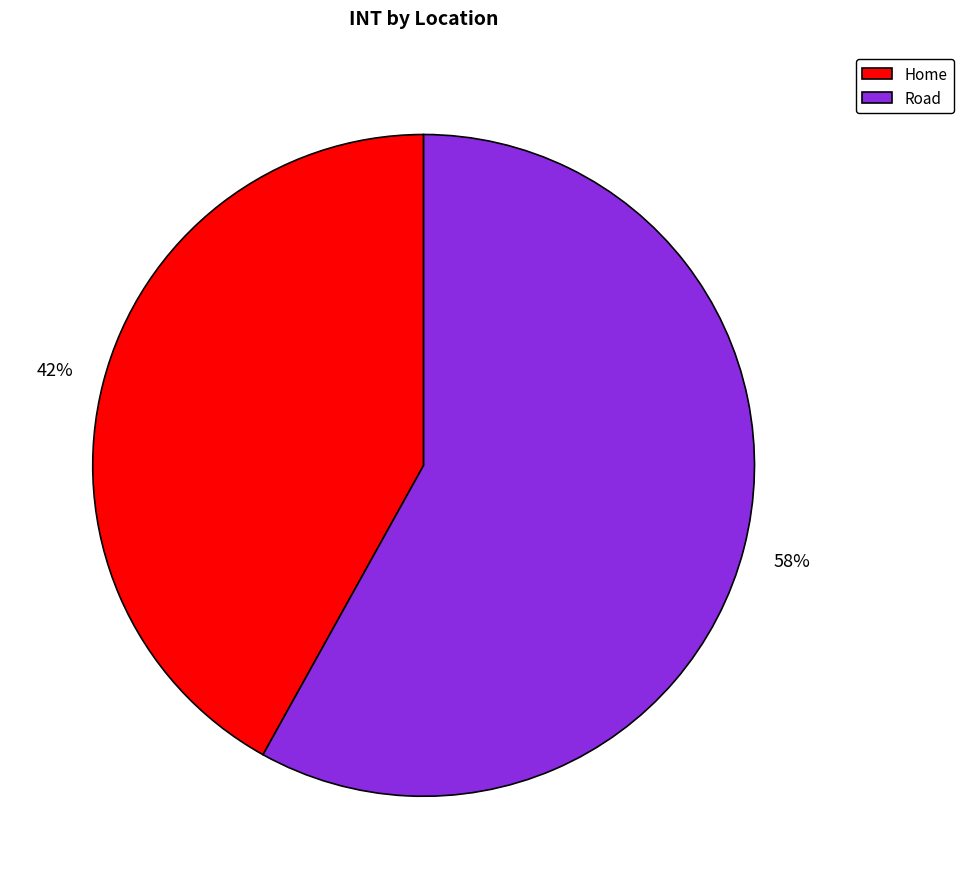

True or false: Home accounts for 42% of the total.

True